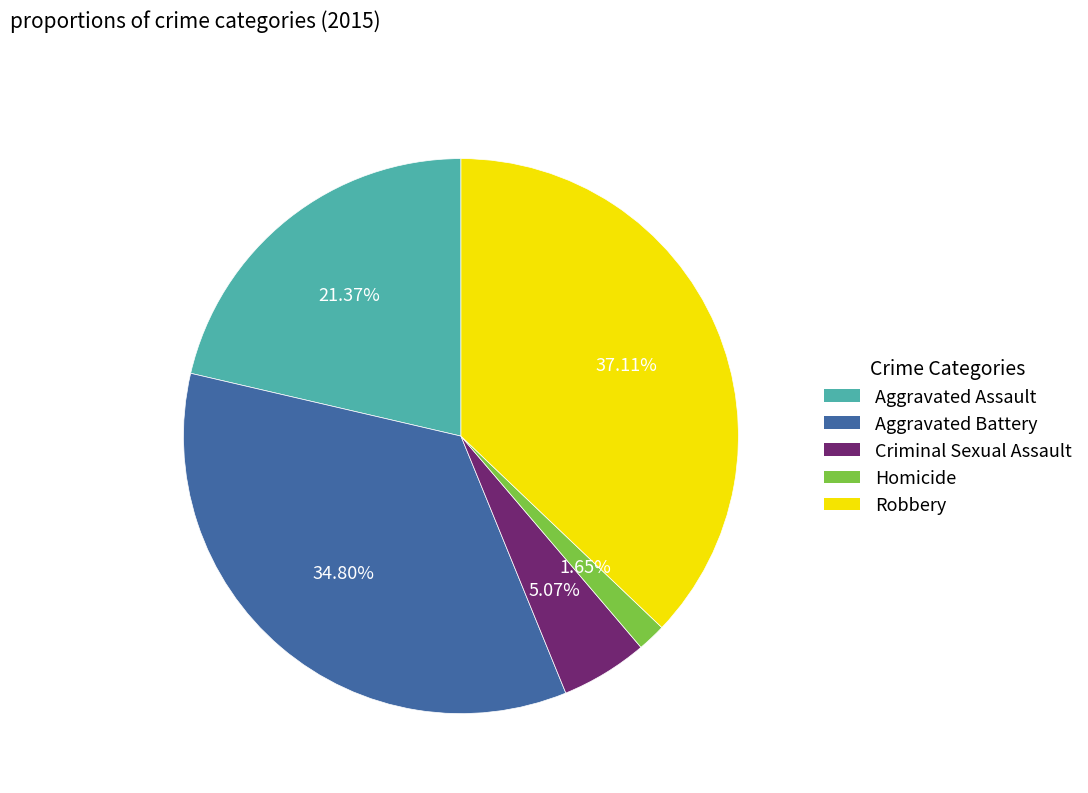

What is the ratio of the value at Criminal Sexual Assault to the value at Aggravated Assault?

0.2